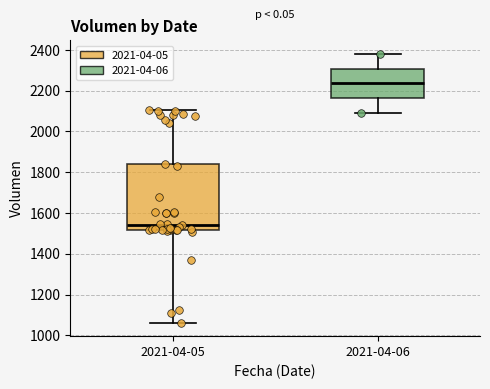

Comparing the boxes themselves (not the whiskers), which one is the tallest?

2021-04-05